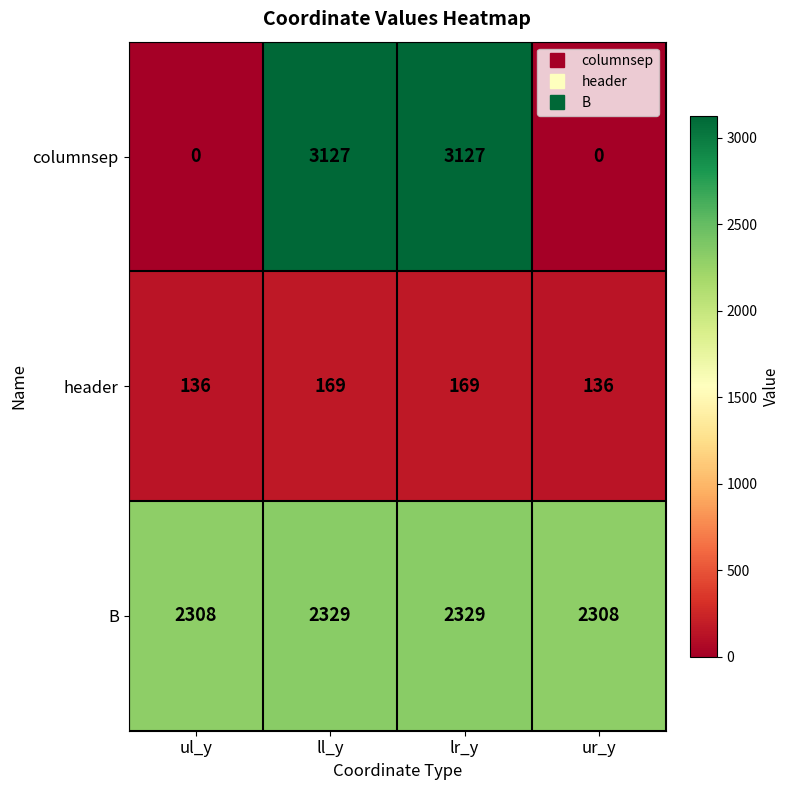

Reading left to right, what are all the values shown in this chart?

columnsep: 0	3127	3127	0
header: 136	169	169	136
B: 2308	2329	2329	2308